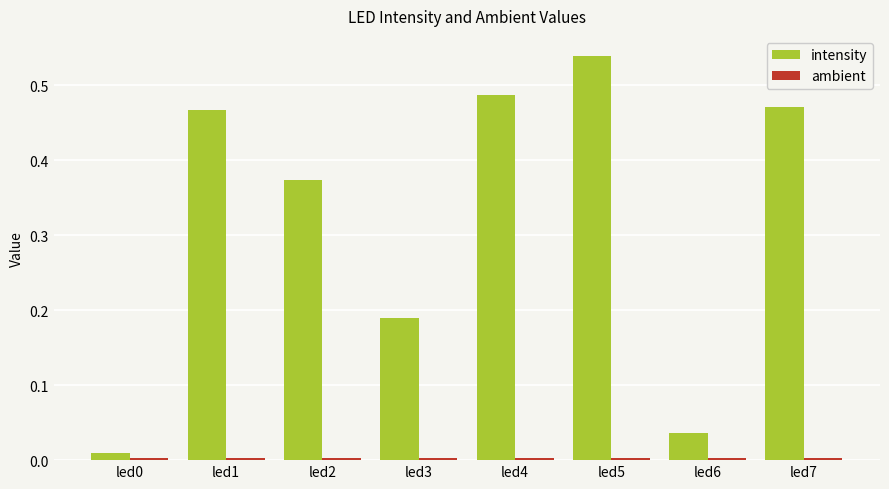

Is it true that intensity equals 0.3 at led7?

False